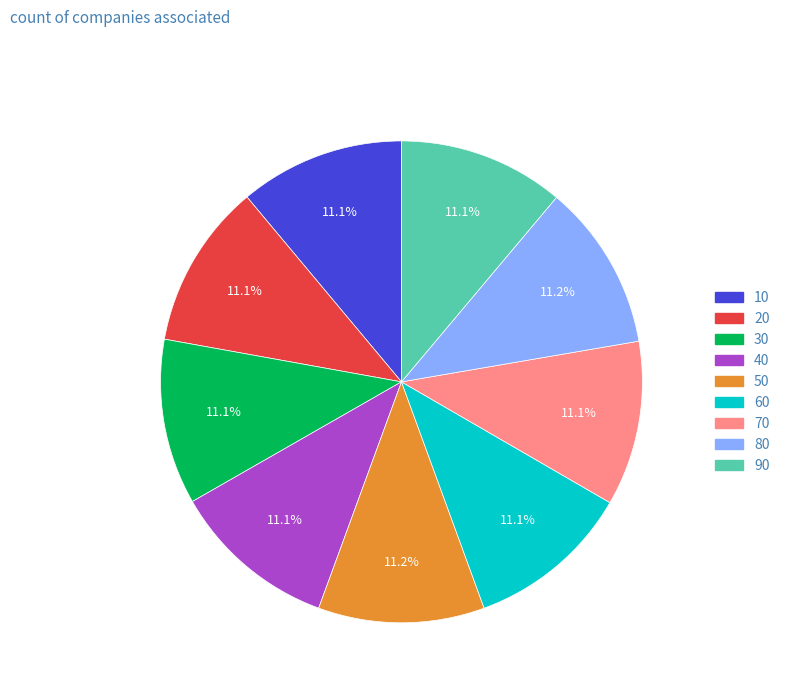

Is it true that 30 is 11% of the pie?

True